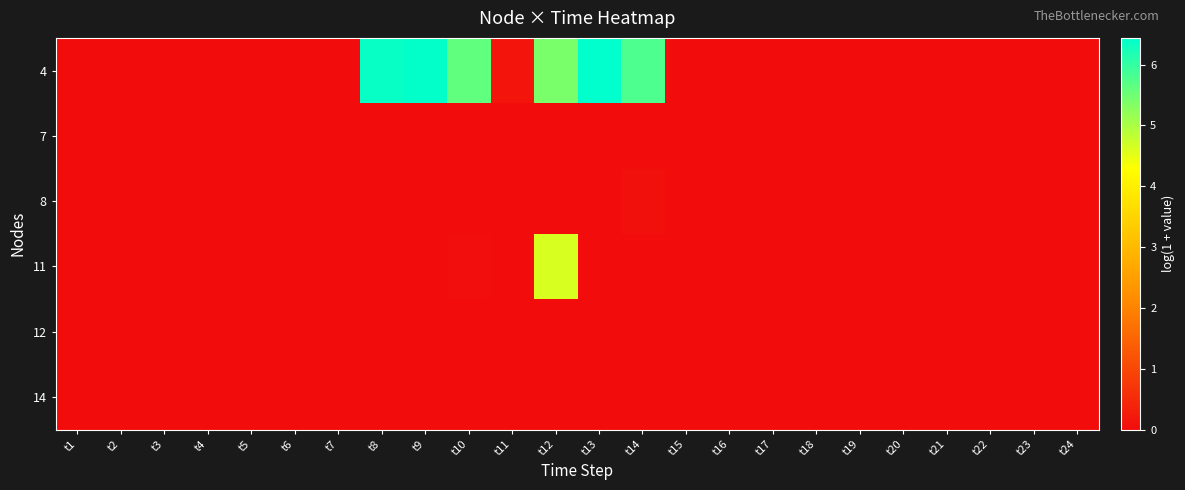

Which has a higher value, t10 or t8?

t8